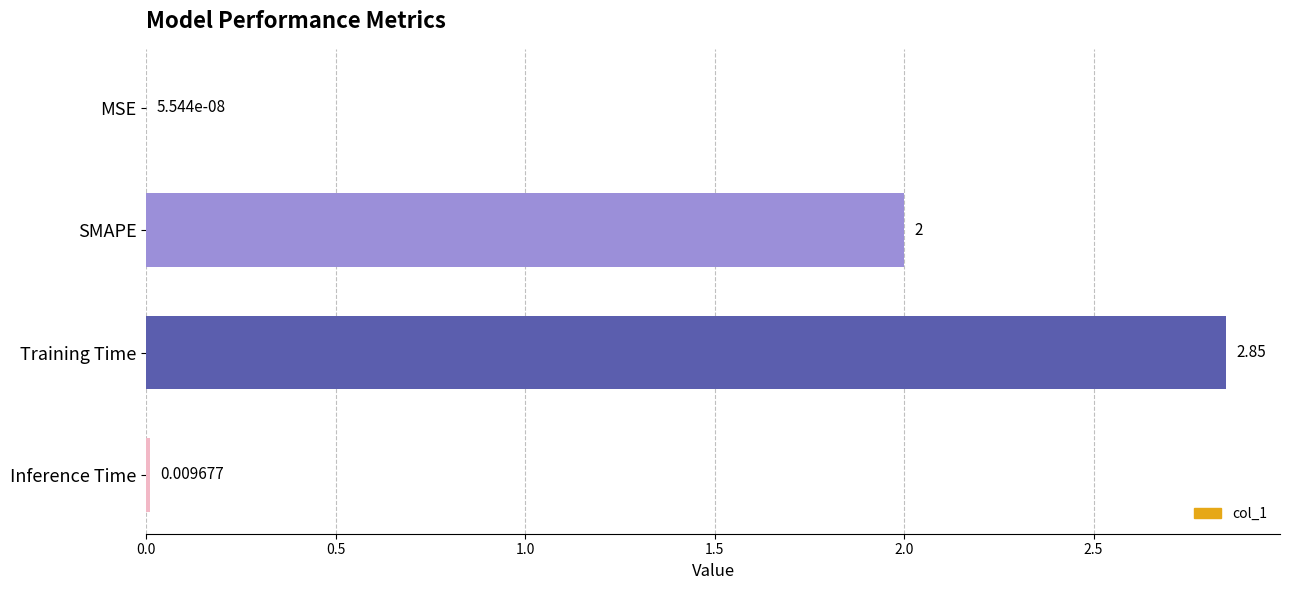

At which category does the chart reach its peak across all series?

Training Time